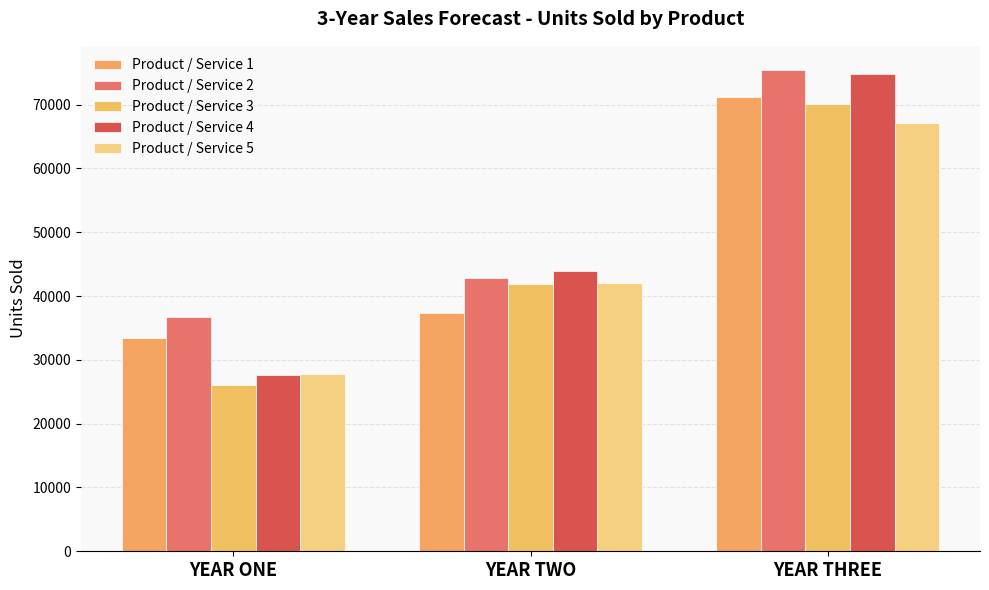

What is the minimum value shown in the chart?

26083